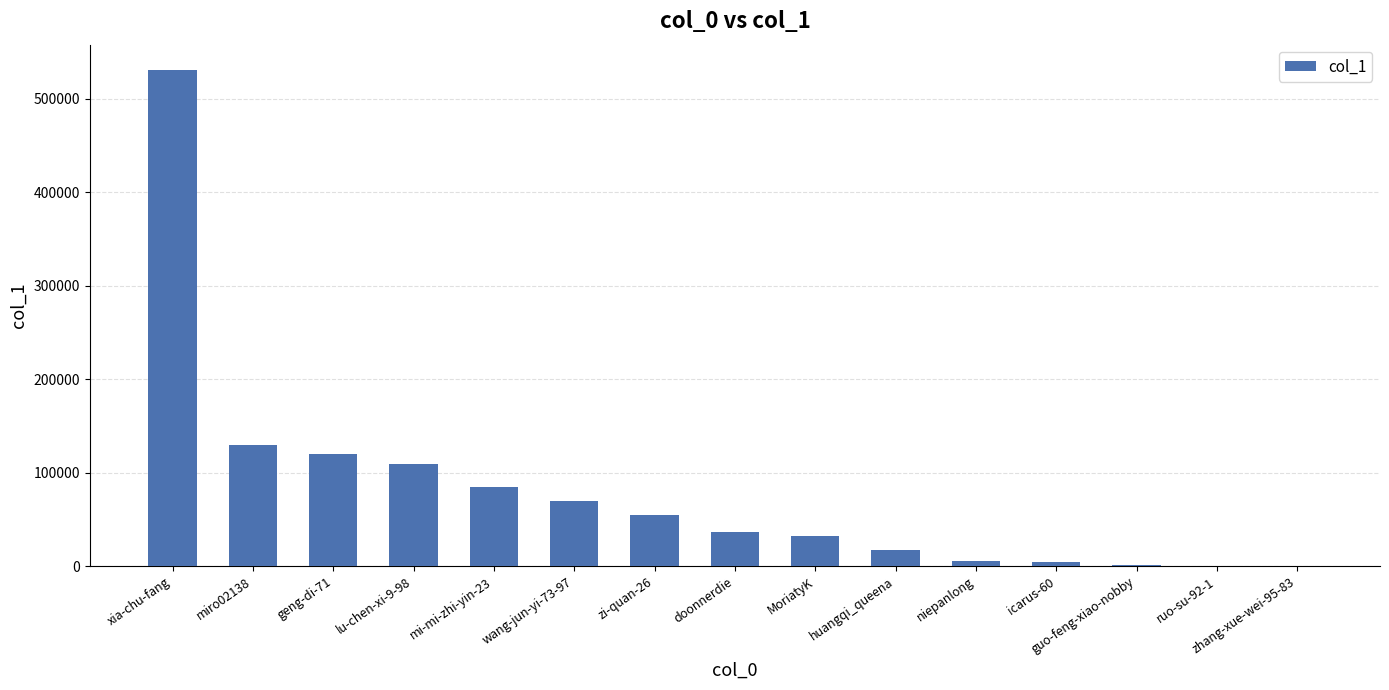

How many categories are shown in the chart?

15